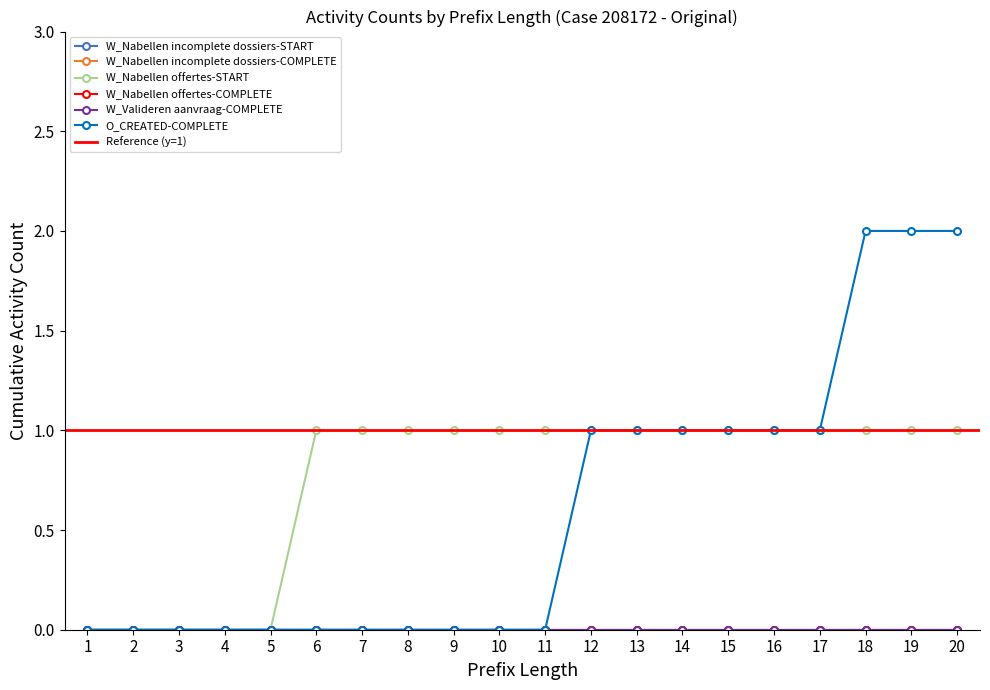

True or false: W_Nabellen offertes-START and O_CREATED-COMPLETE cross at least once.

False